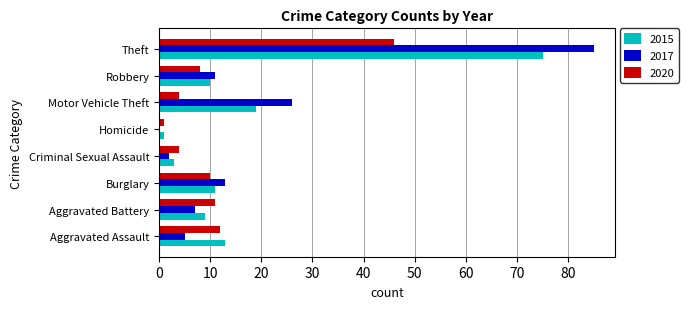

What are all the series names shown in the legend?

2015, 2017, 2020